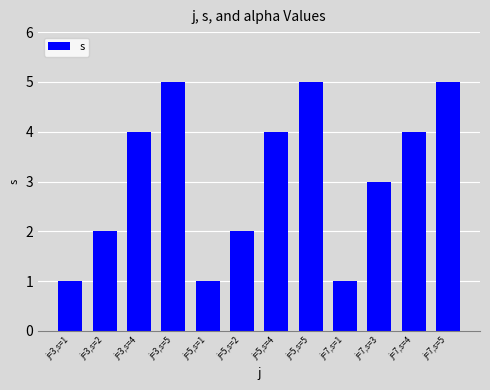

Which has a higher value, j=3,s=2 or j=3,s=4?

j=3,s=4